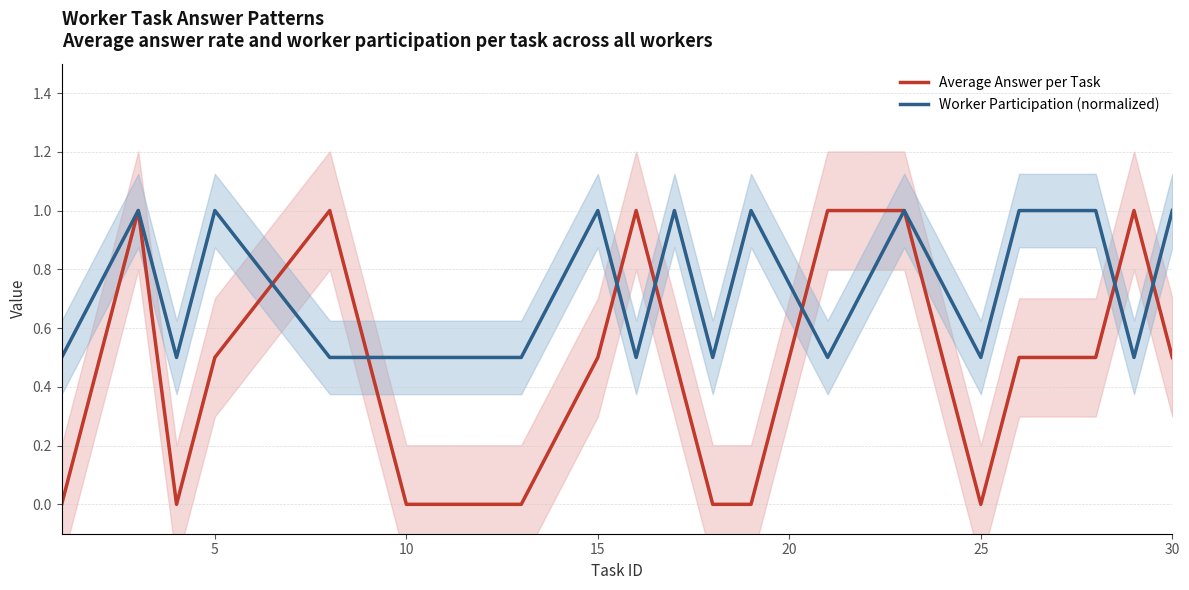

Does the chart display data point markers on the line(s)?

No